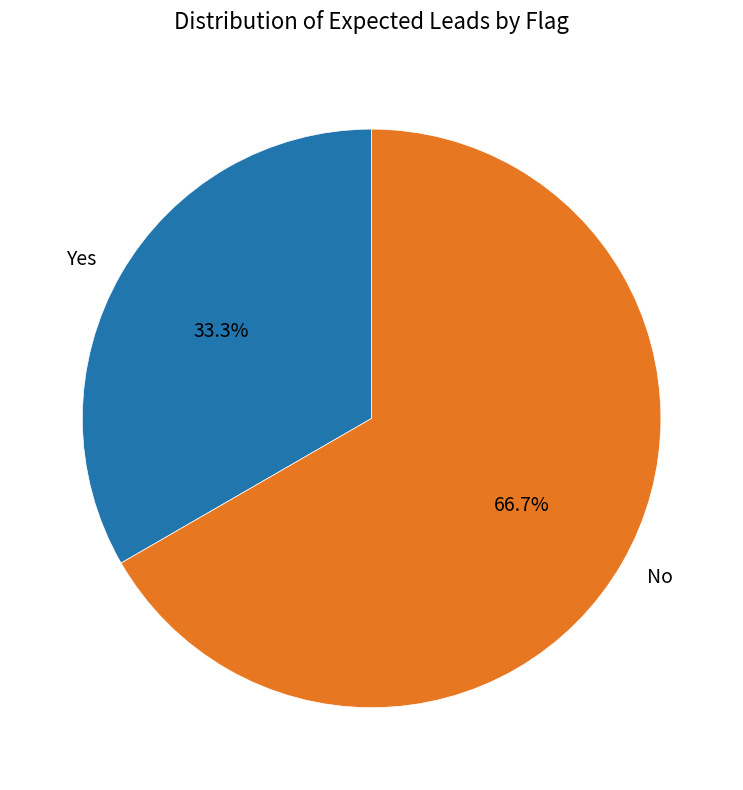

To the nearest percent, what is the average slice percentage?

50%